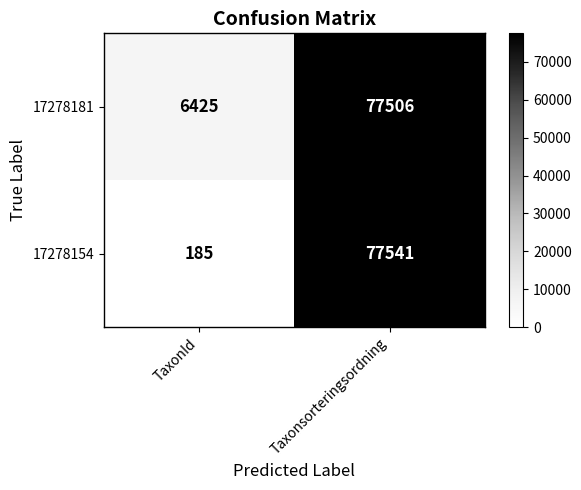

Rank the series by their average value, from lowest to highest.

17278154, 17278181